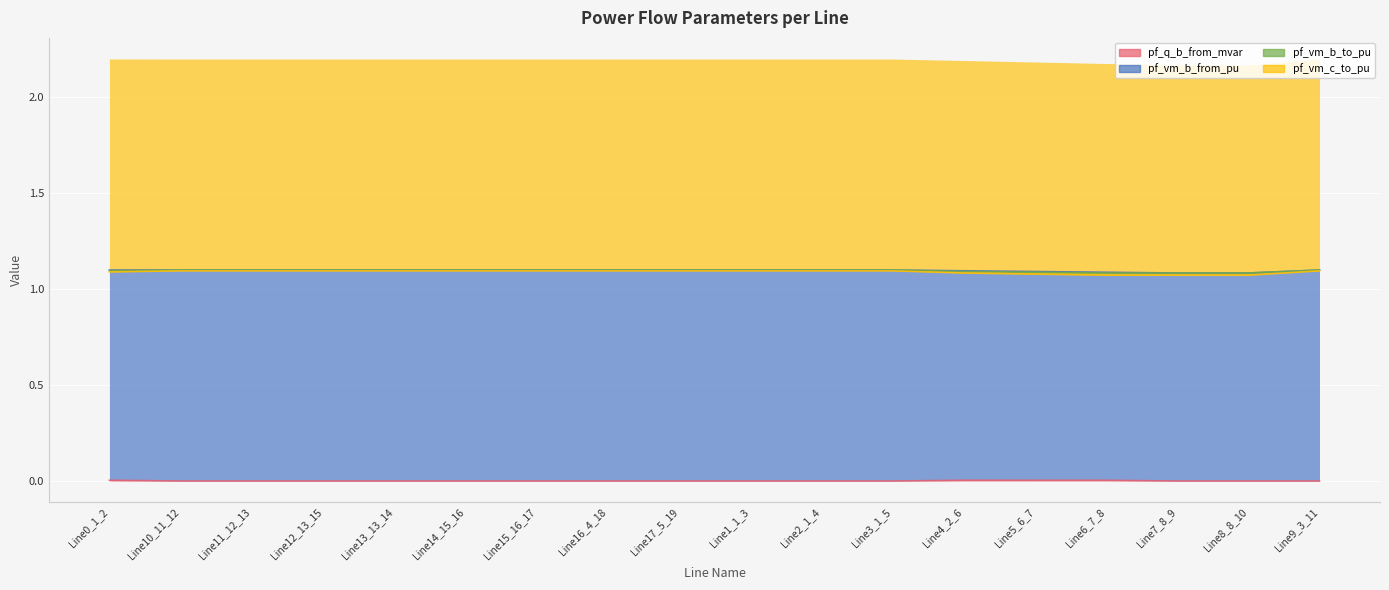

Count the number of categories in the chart.

18